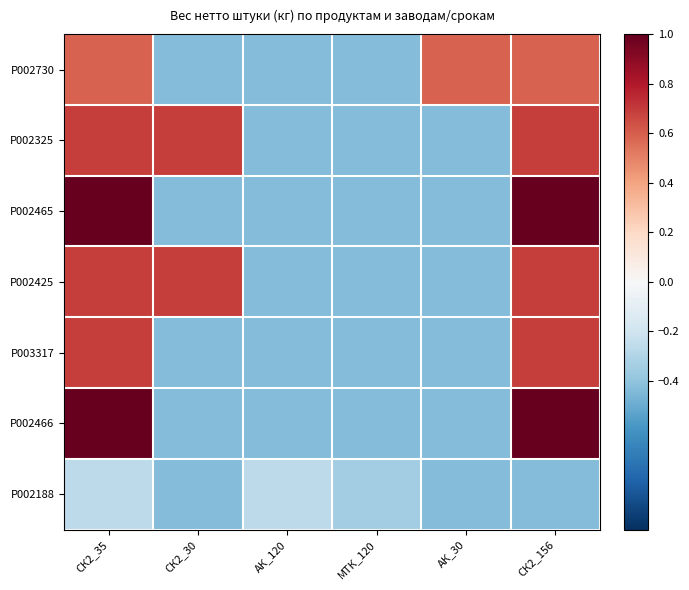

At СК2_35, list the series in order from smallest to largest.

P002188, P002730, P002325, P002425, P003317, P002465, P002466